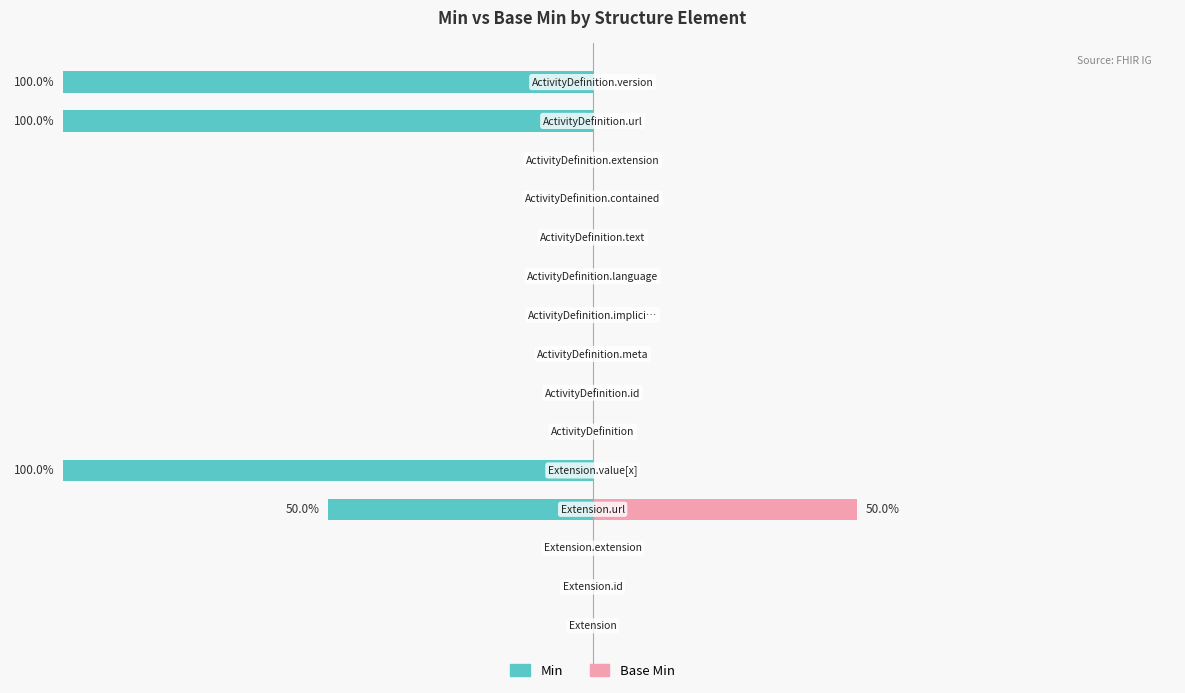

How many data points does each series have?

15